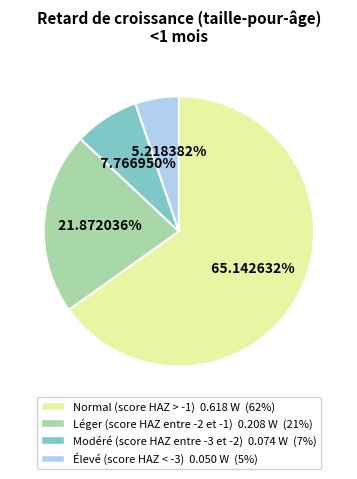

How many segments does this pie chart have?

4